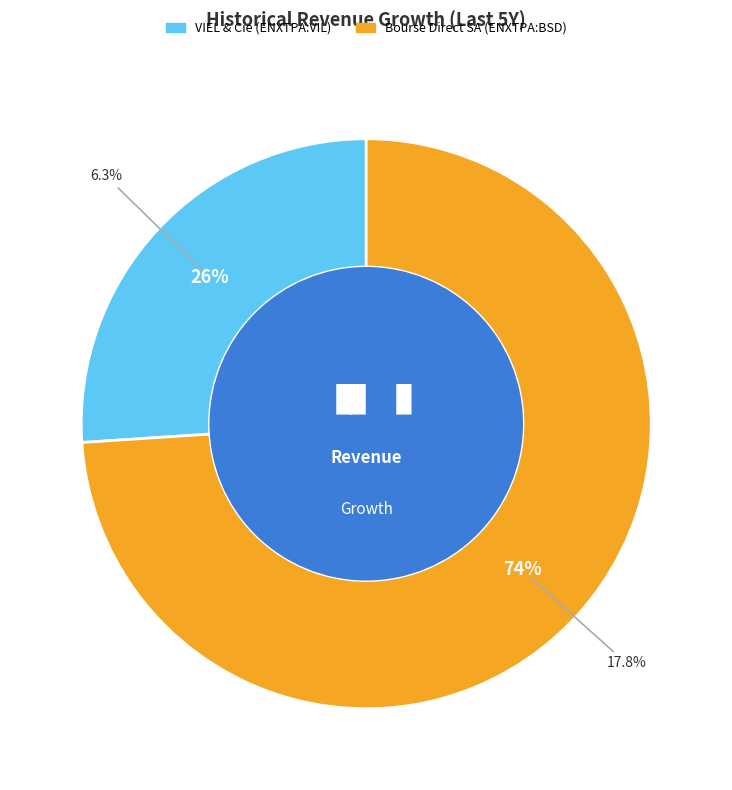

Which slice is the largest?

Bourse Direct SA (ENXTPA:BSD)